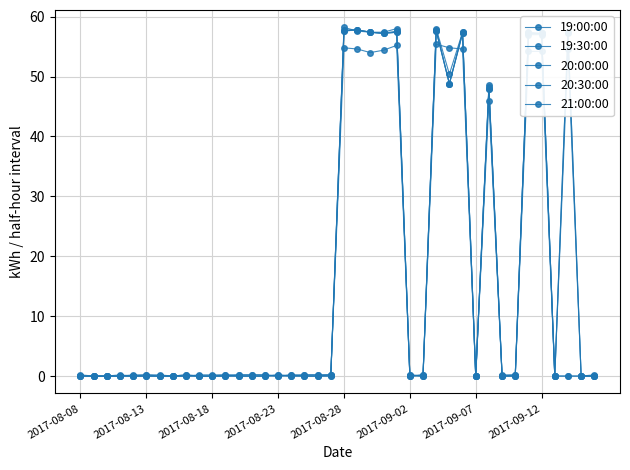

How many distinct data groups are displayed?

5